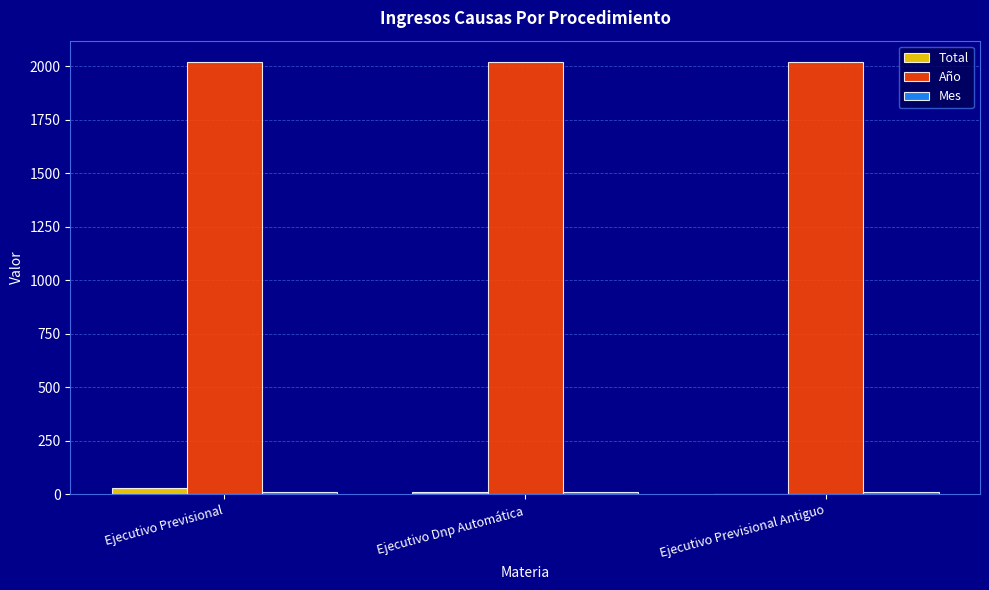

The value of Año at Ejecutivo Dnp Automática is 2723. True or false?

False